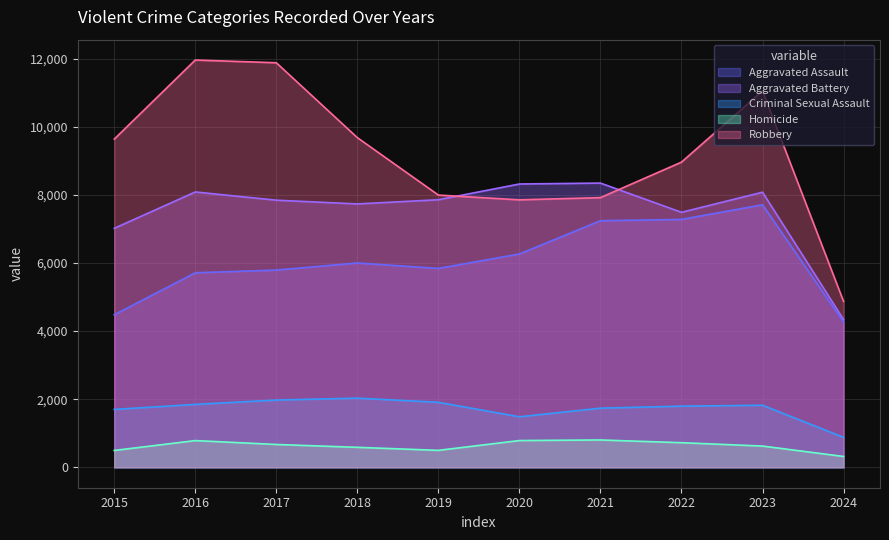

What is the value of the Homicide point at the 8th from the left?

724